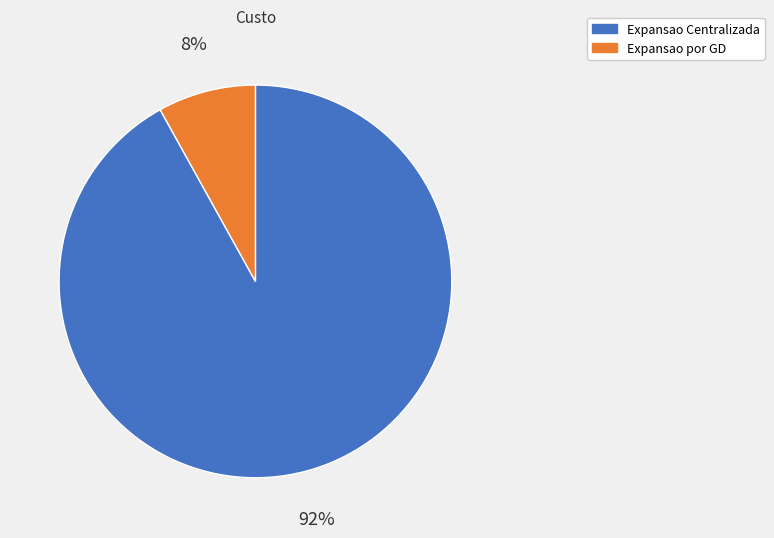

Which has a higher value, Expansao por GD or Expansao Centralizada?

Expansao Centralizada